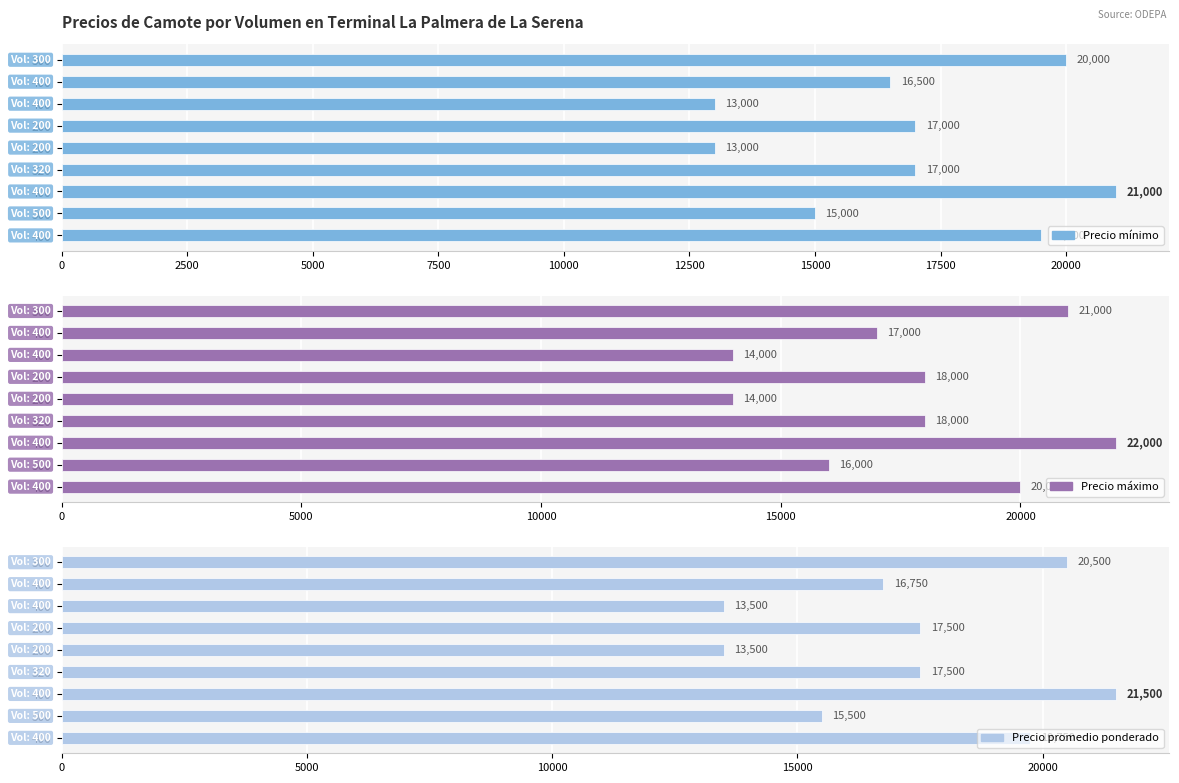

The Precio promedio ponderado series shows 13500 at 200. True or false?

True